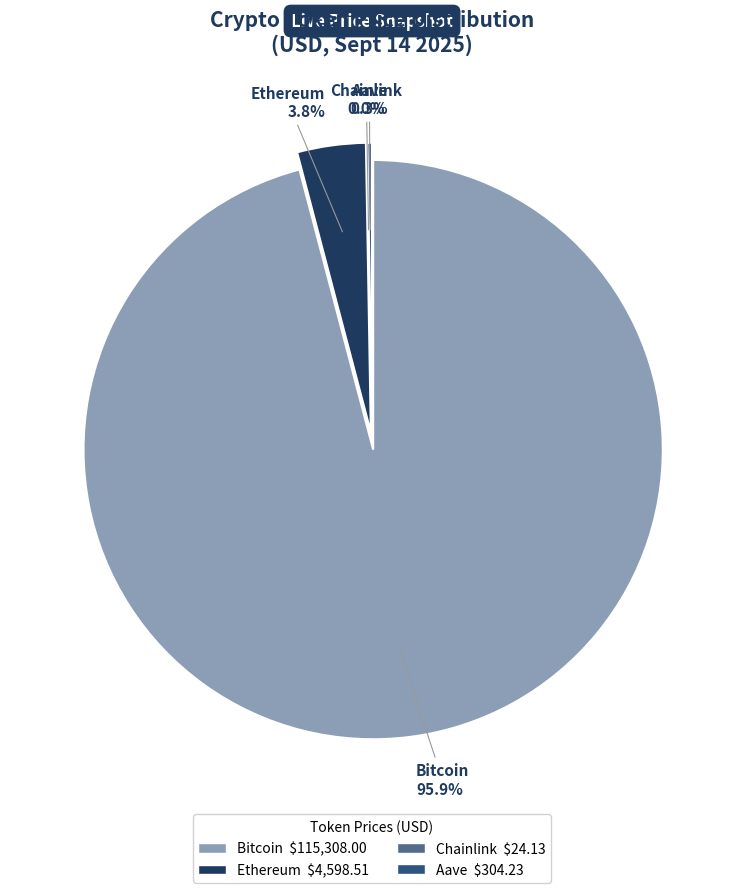

How many slices are in this pie chart?

4